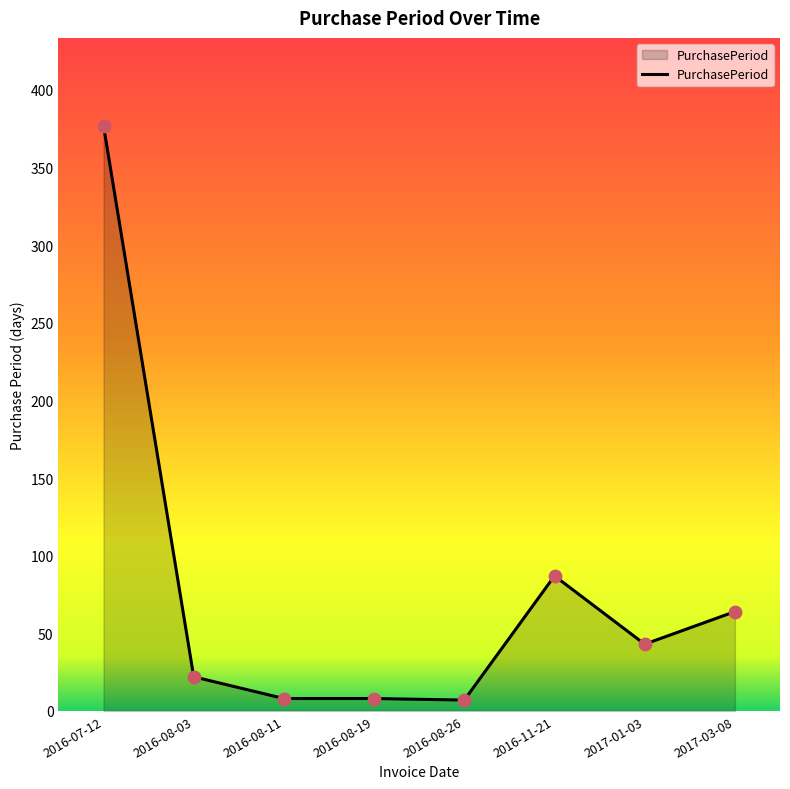

Which has a higher value, 2016-07-12 or 2017-03-08?

2016-07-12